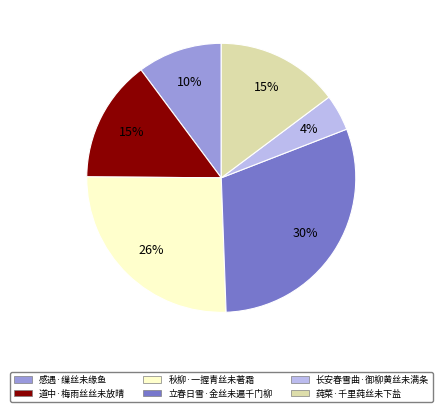

Combined, do 秋柳·一握青丝未著霜 and 莼菜·千里莼丝未下盐 account for over 50%?

No